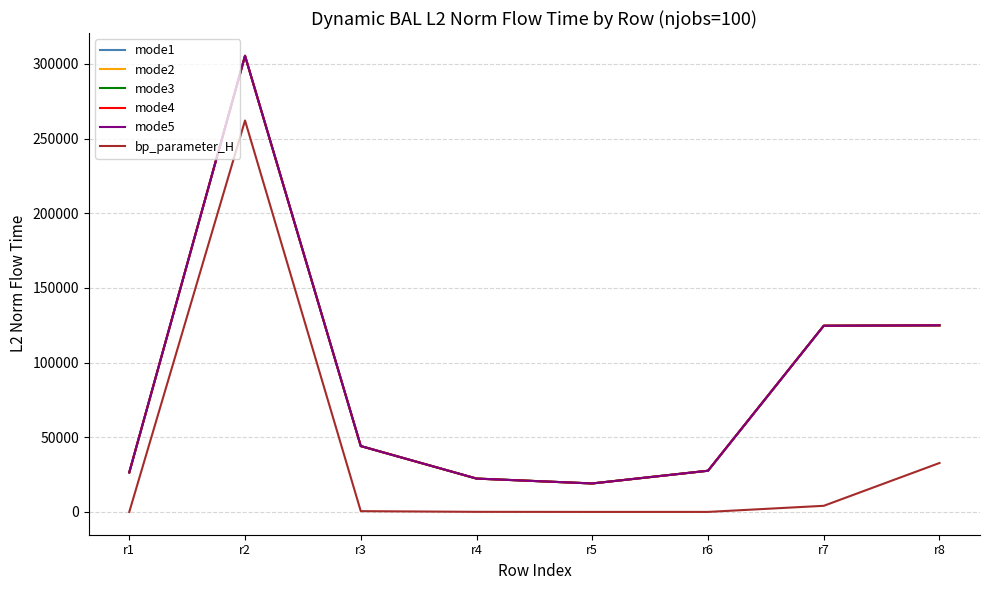

Is this an area chart (filled region under the line)?

No